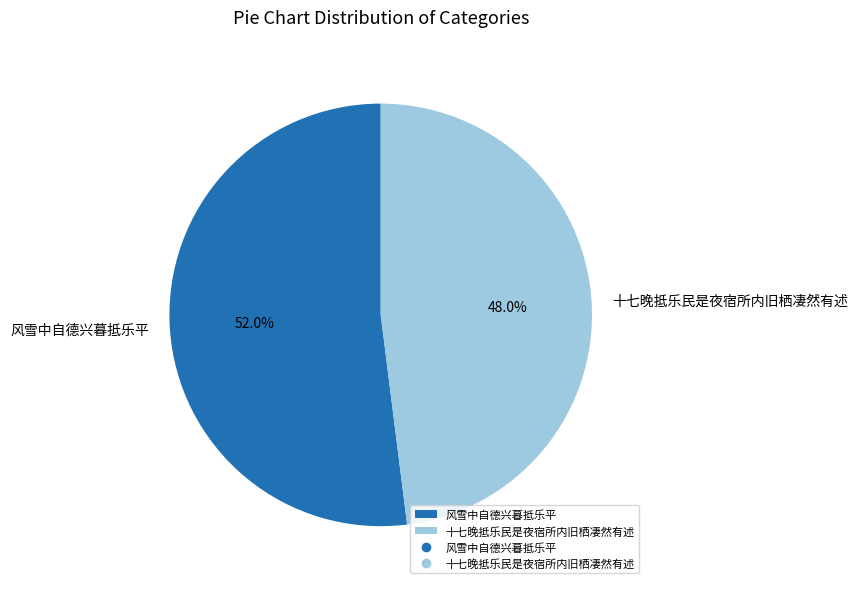

Is there any slice that represents more than half of the pie?

Yes